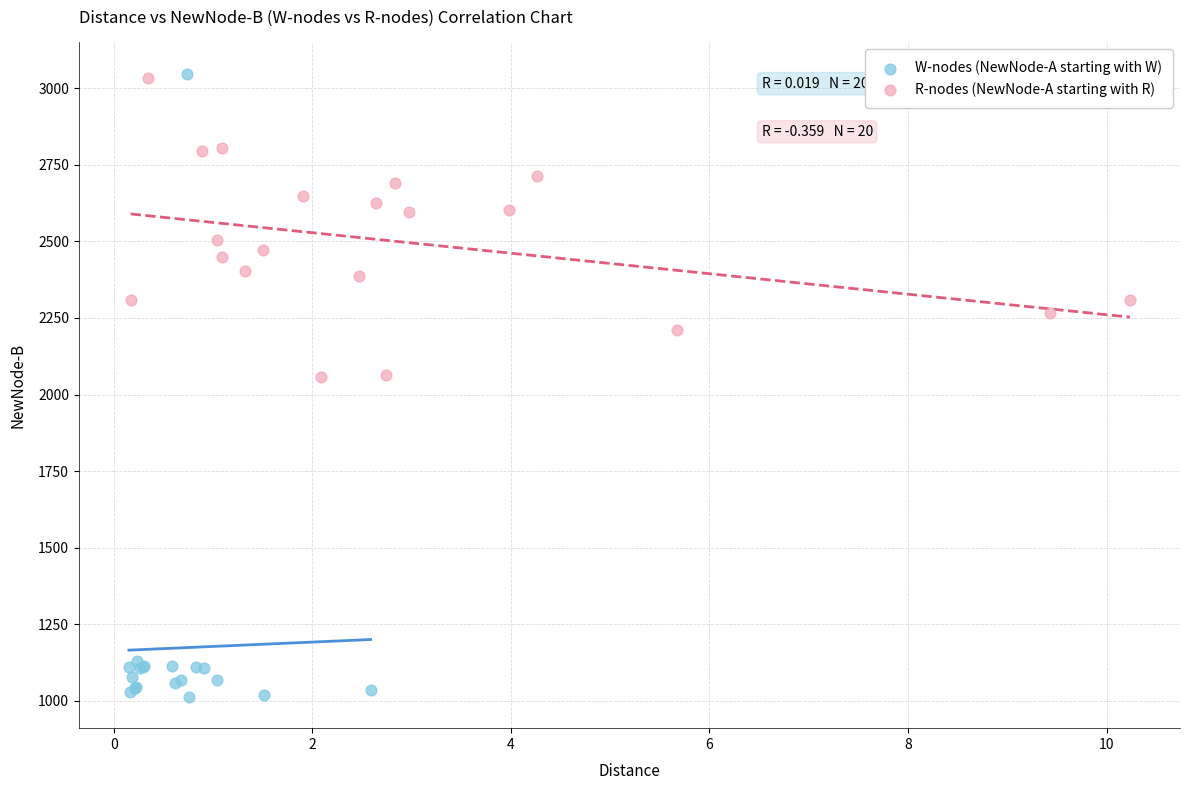

Which series has the widest spread of Y values?

W-nodes (NewNode-A starting with W)